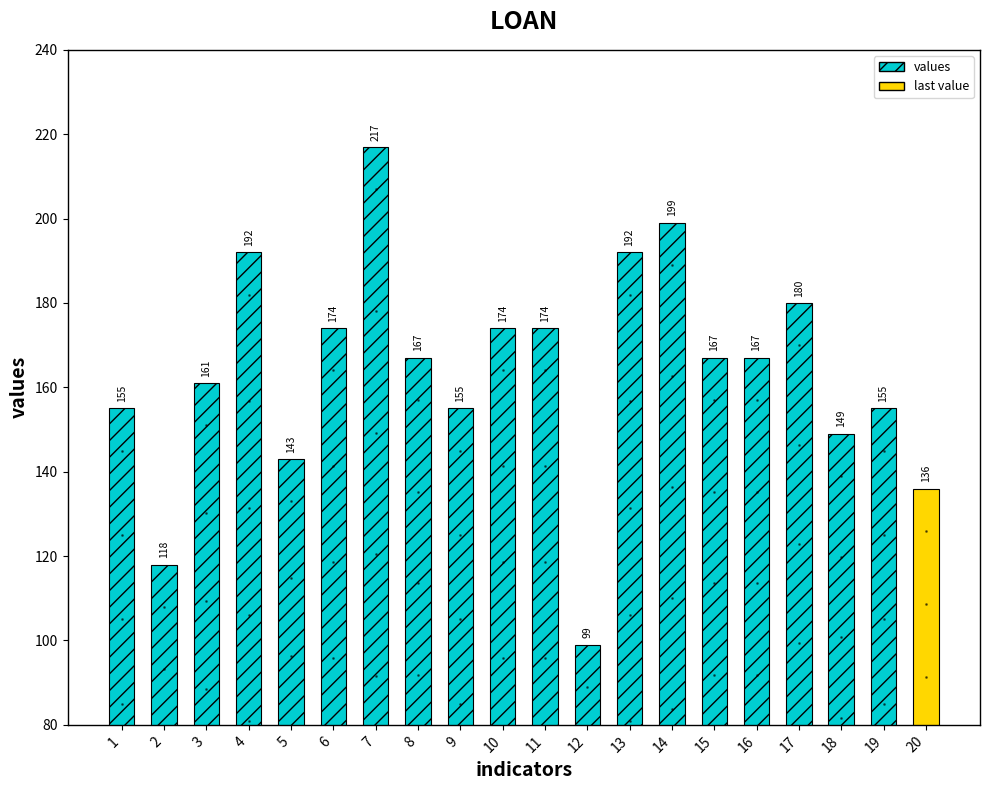

What is the change in value from 5 to 11?

+31